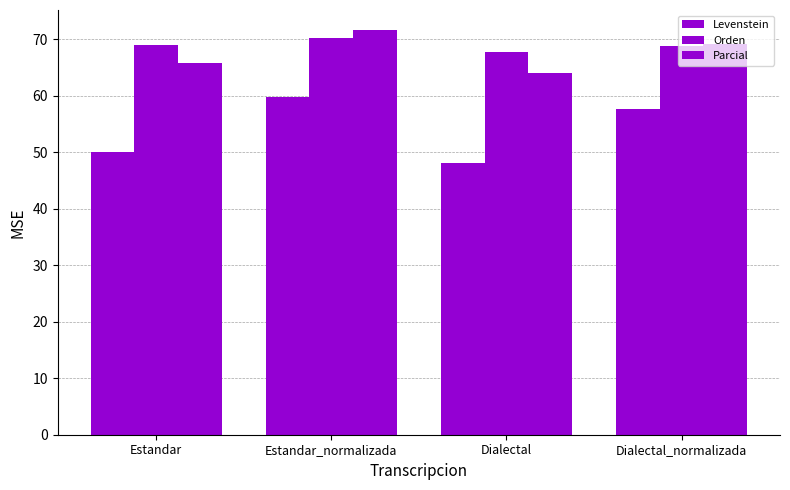

Are the bars grouped side by side (vs. stacked)?

Yes